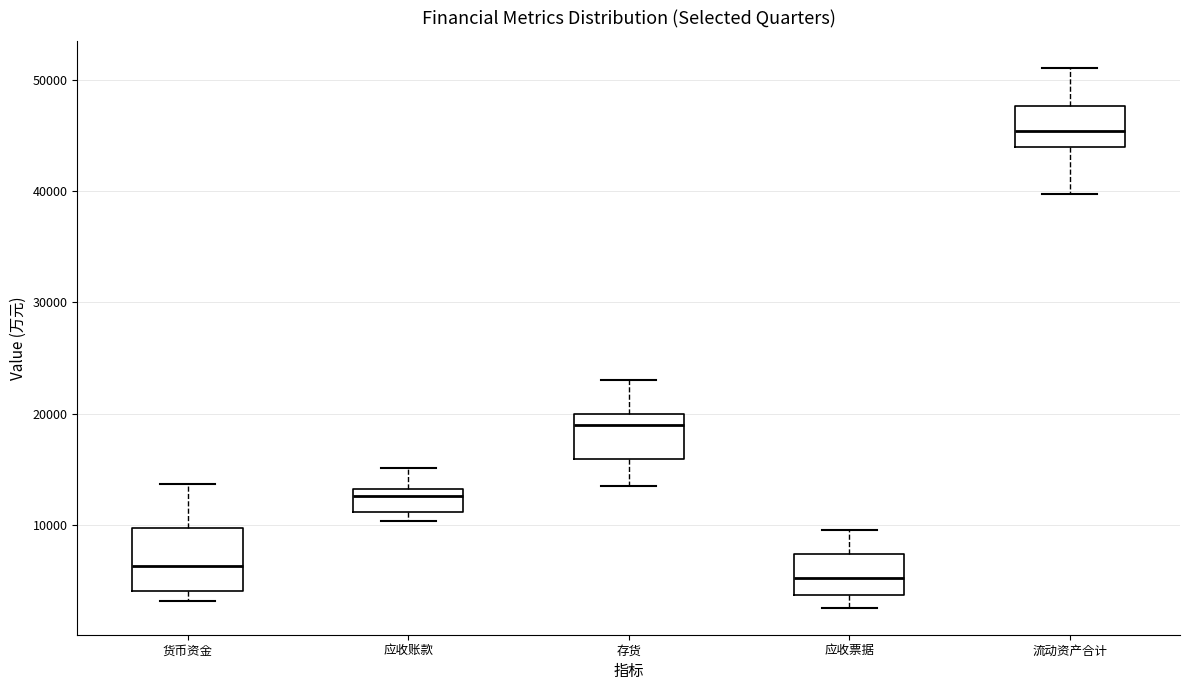

Reading left to right, transcribe this box plot: for each box, give where its median line is, the range the box spans, and where its two whiskers end, as read against the y-axis. The values are not printed on the chart, so give them approximately, as read against the axis.

货币资金: median 6000, box 4000 to 10000, whiskers 3000 to 14000
应收账款: median 13000 (just below the box's upper edge), box 11000 to 13000, whiskers 10000 to 15000
存货: median 19000, box 16000 to 20000, whiskers 13000 to 23000
应收票据: median 5000, box 4000 to 7000, whiskers 3000 to 10000
流动资产合计: median 45000, box 44000 to 48000, whiskers 40000 to 51000